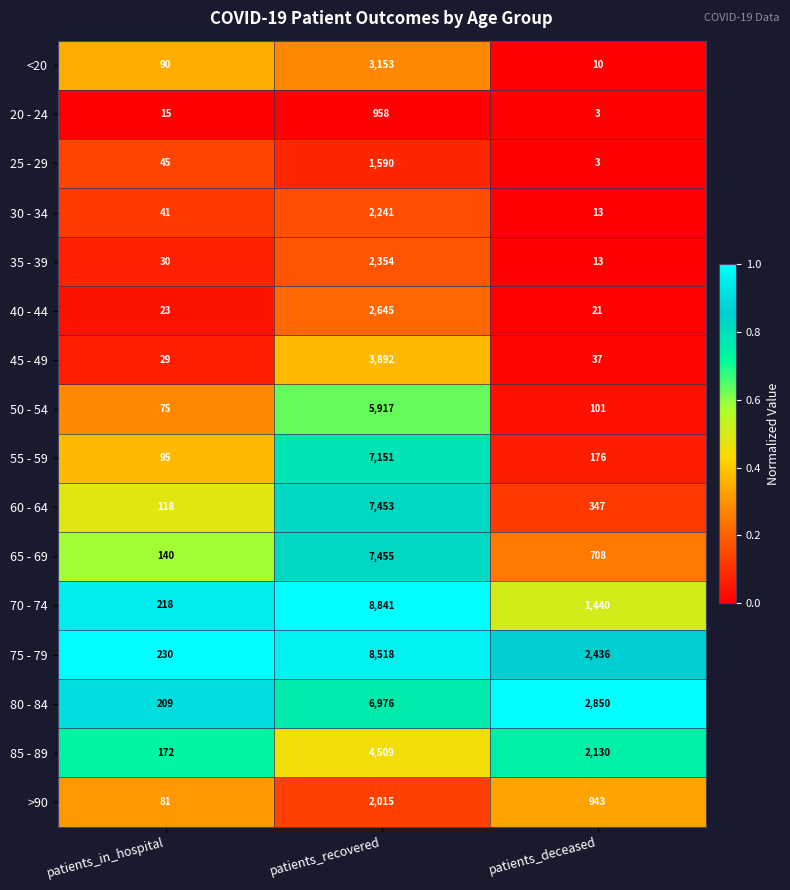

Which series has the widest spread of values?

70 - 74